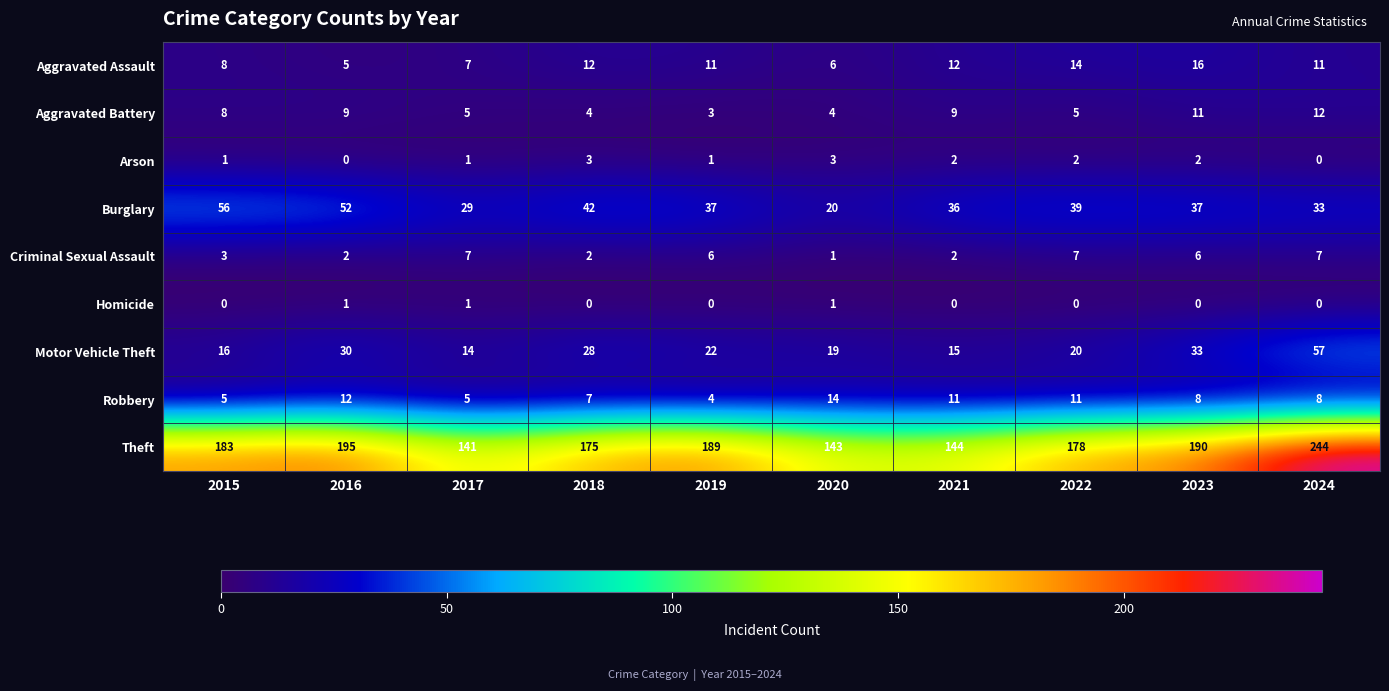

What is the highest value of the Burglary series?

56